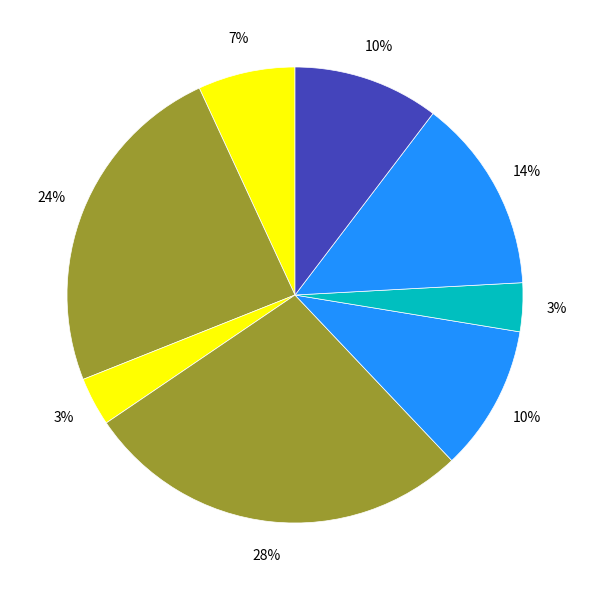

How many slices are in this pie chart?

8